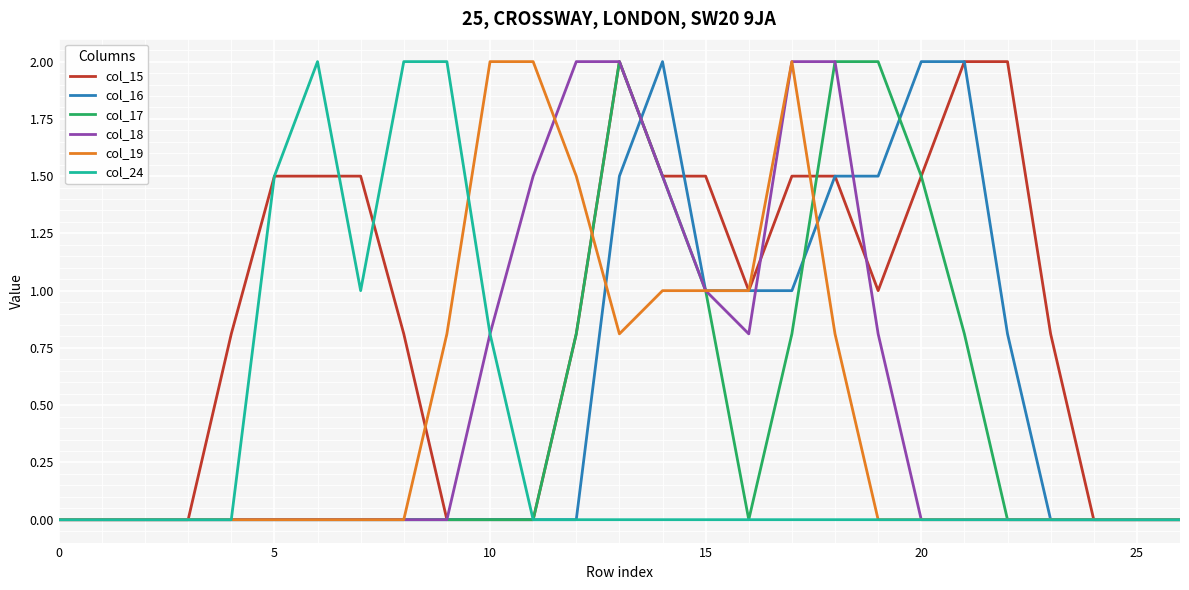

Which series has the largest total across all categories?

col_15